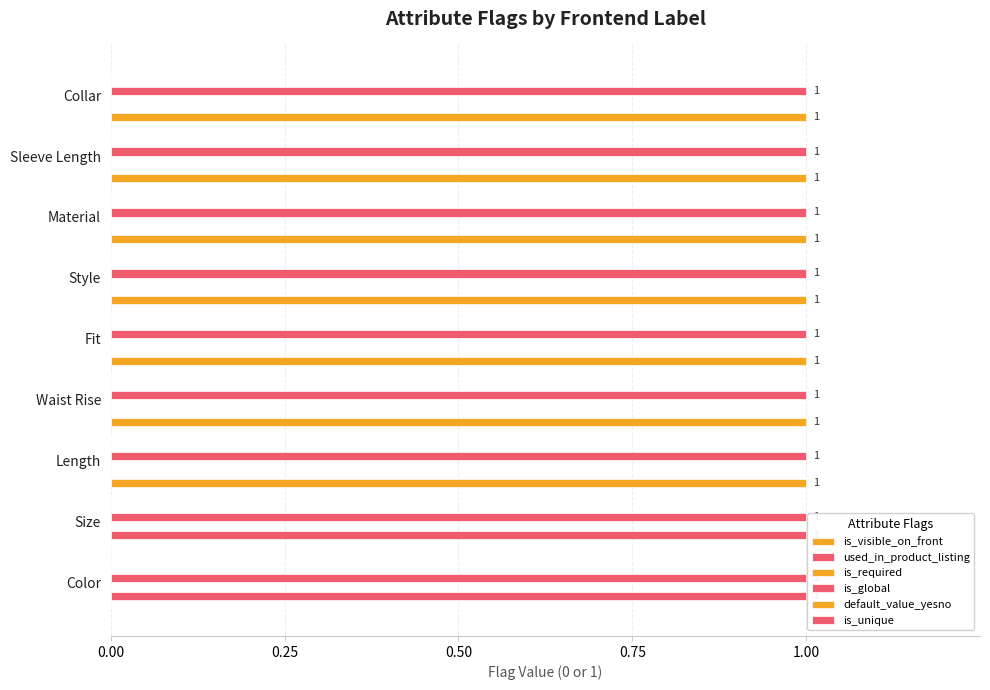

Count the number of categories in the chart.

9